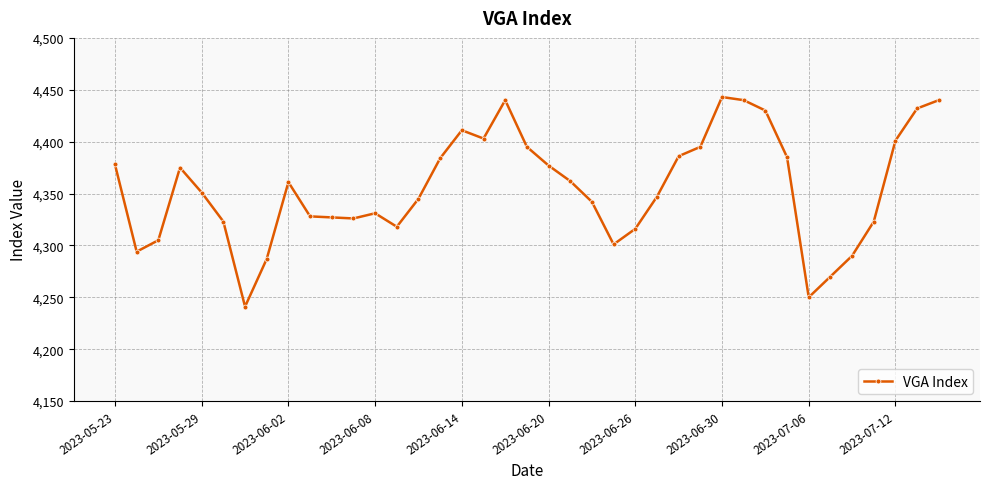

How many values are below 4351?

19